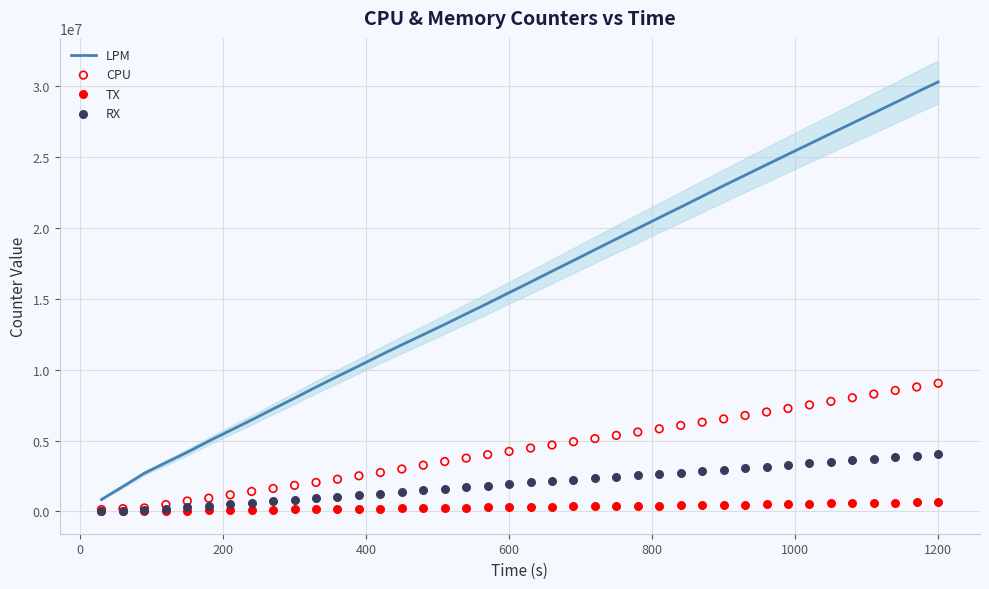

At how many categories does at least one series exceed 20949096?

13